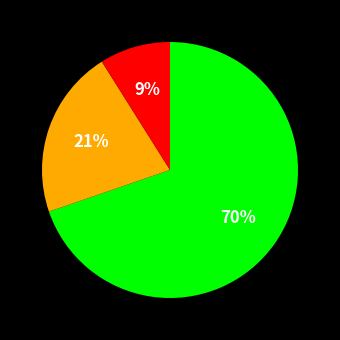

To the nearest percent, what is the average slice percentage?

33%